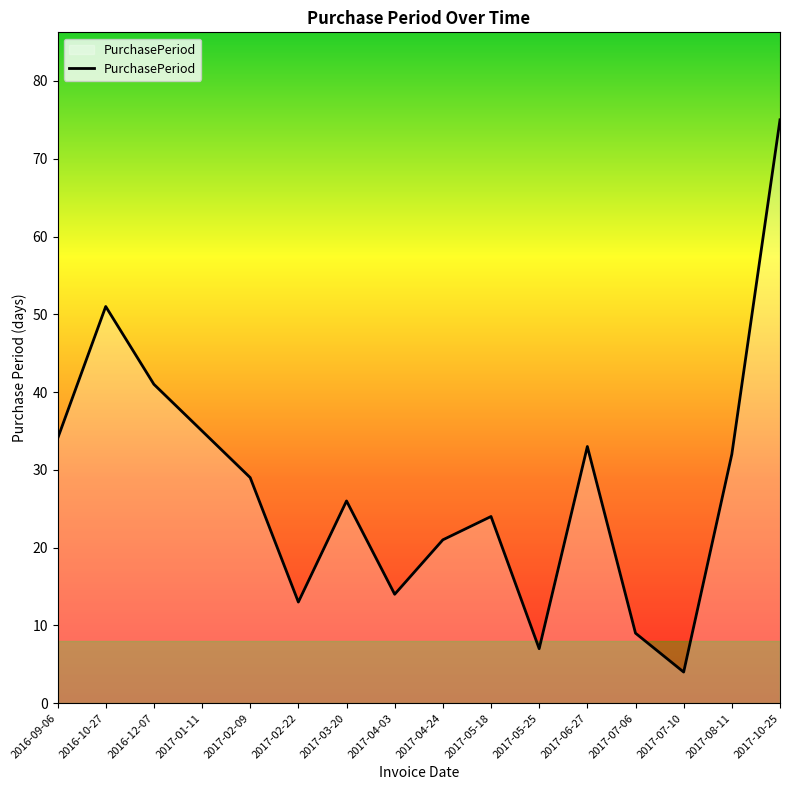

The value at 2016-12-07 is 20. True or false?

False